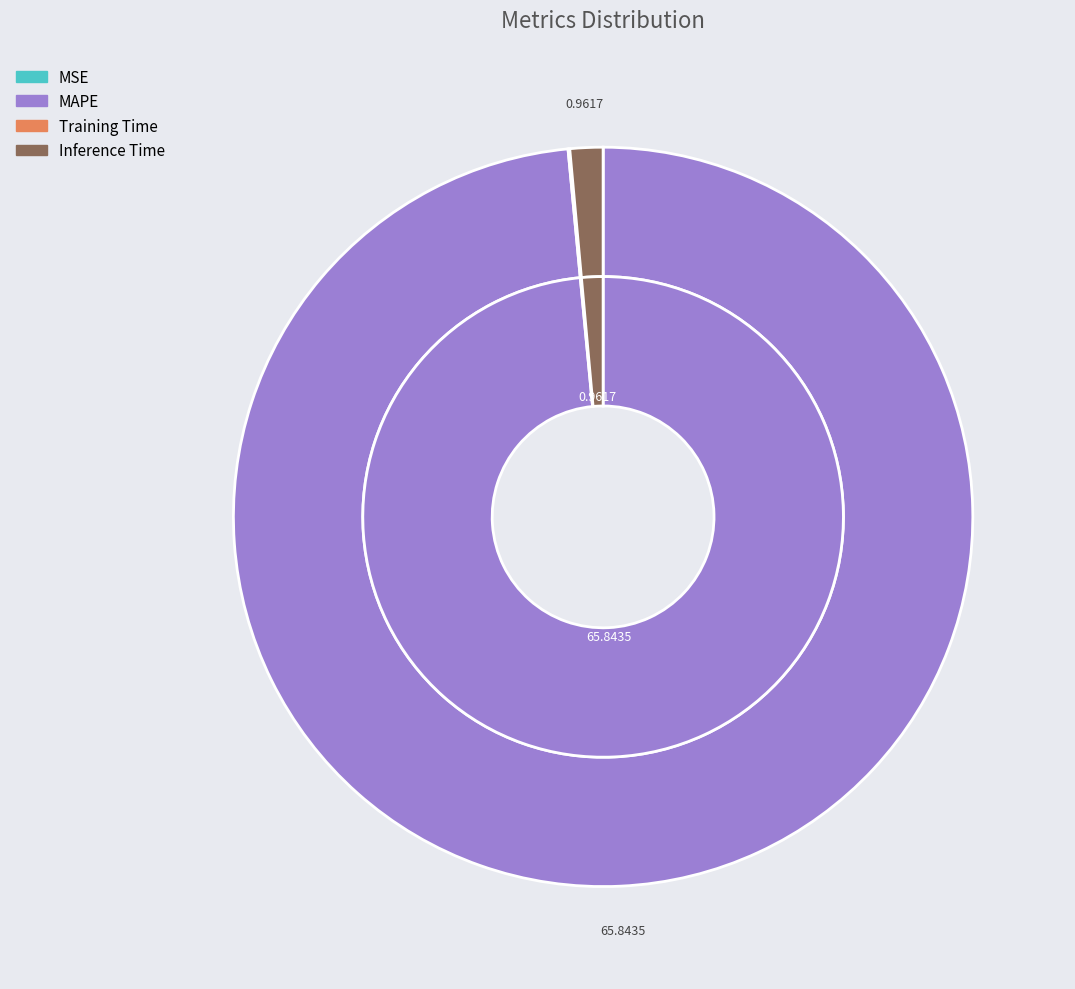

Is it true that SMAPE is 7% of the pie?

False